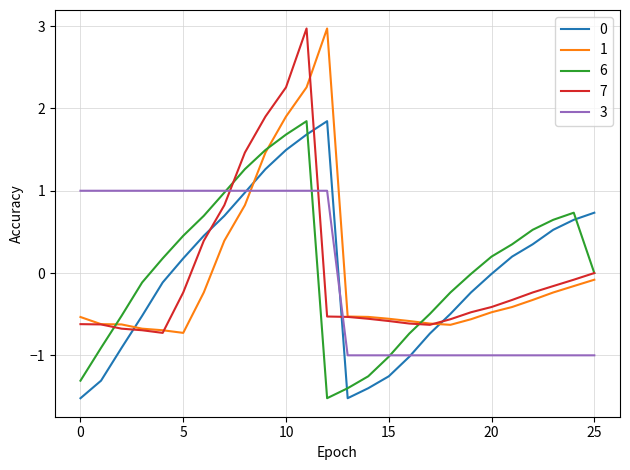

At how many categories does at least one series exceed 2?

3